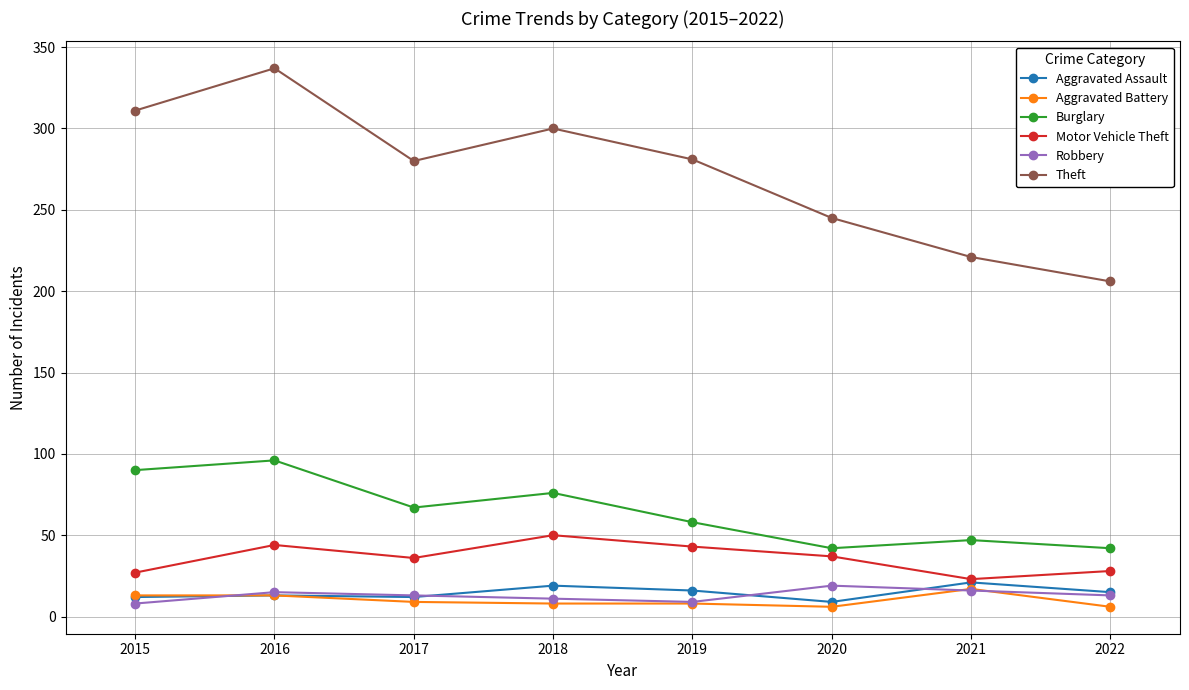

How many lines are shown in the chart?

6